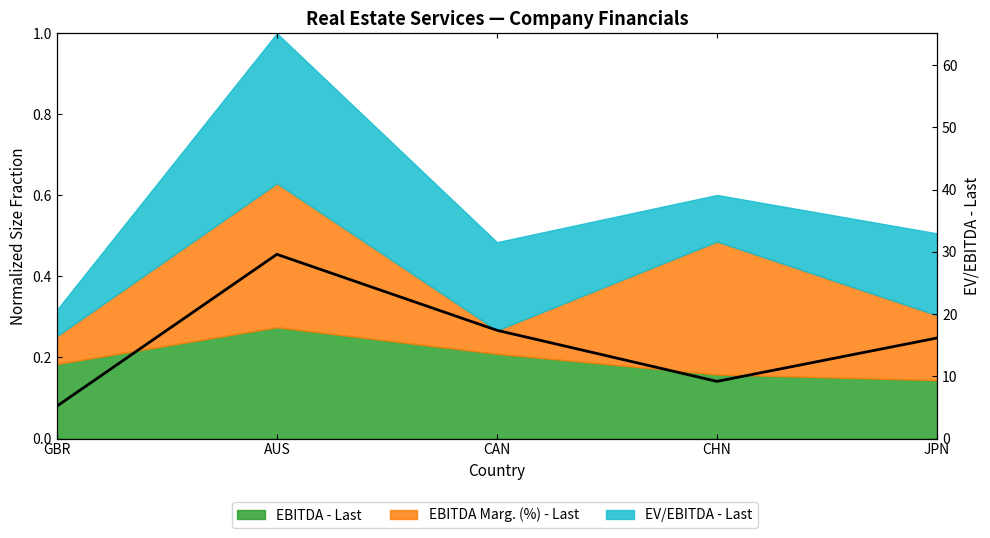

Which has a higher value, GBR or CAN?

CAN